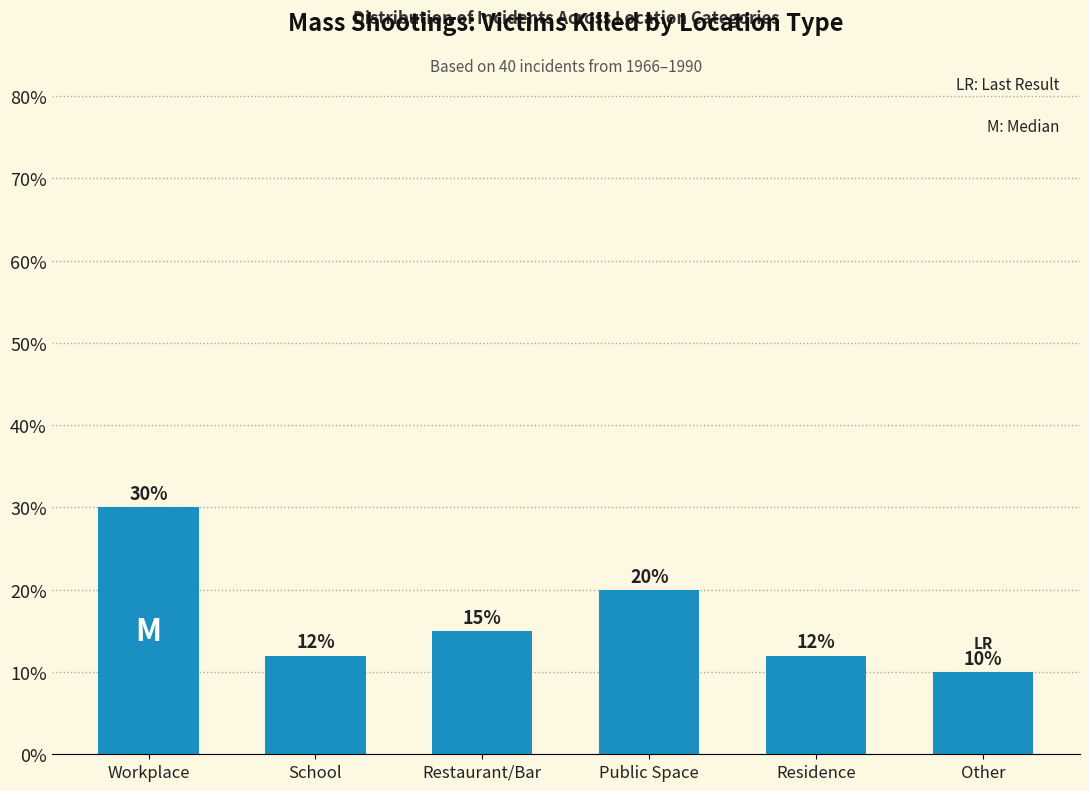

At which category does the chart reach its minimum across all series?

Other